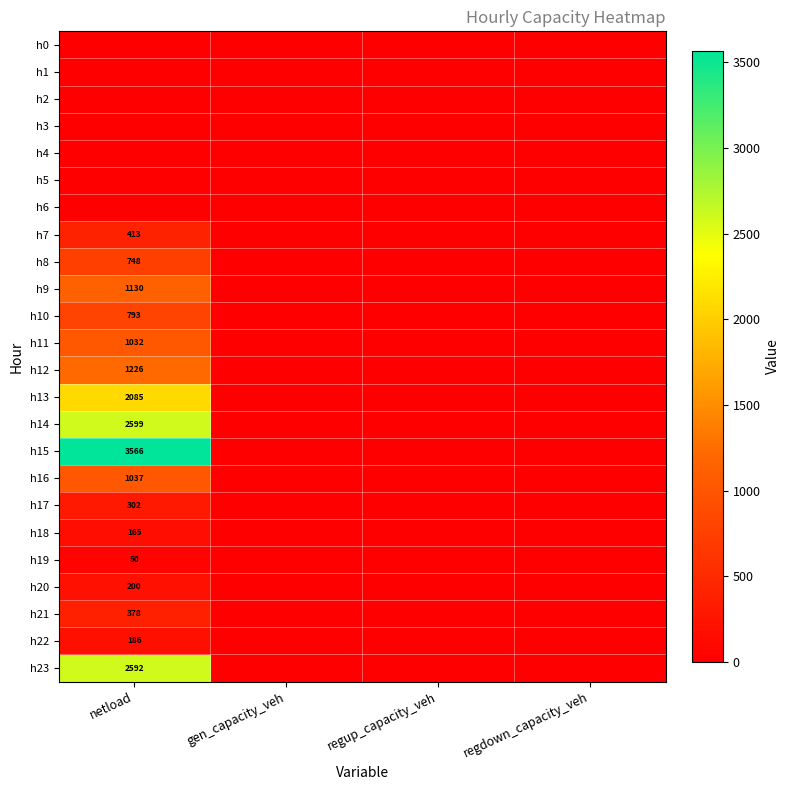

At which category does the chart reach its minimum across all series?

netload